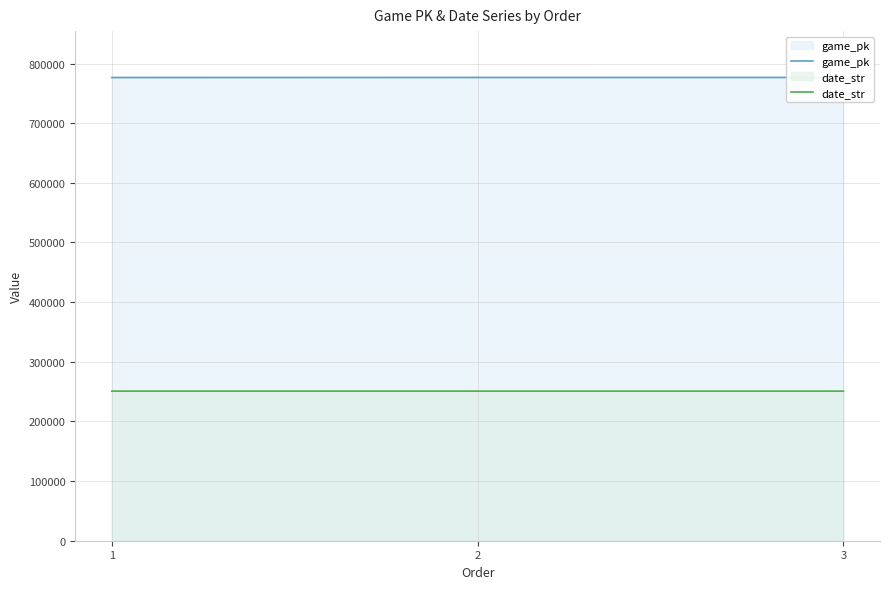

At which category is the sum across all series the highest?

3